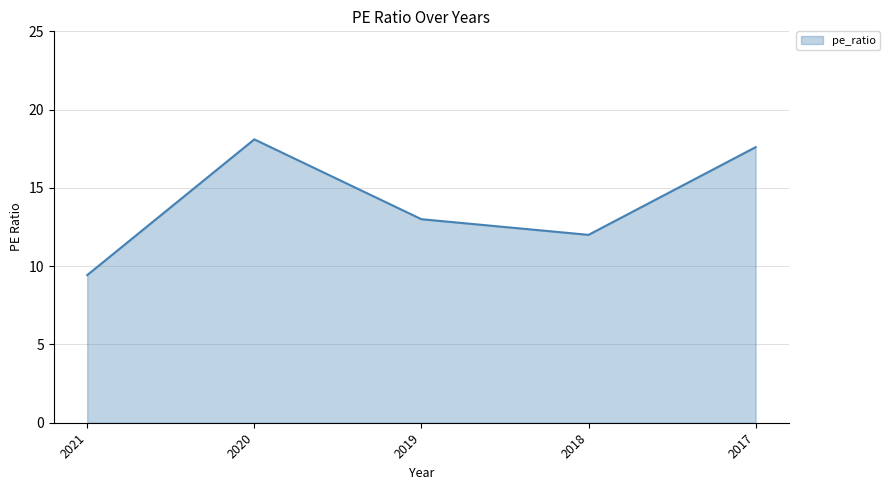

Which category has the highest value across all series?

2020